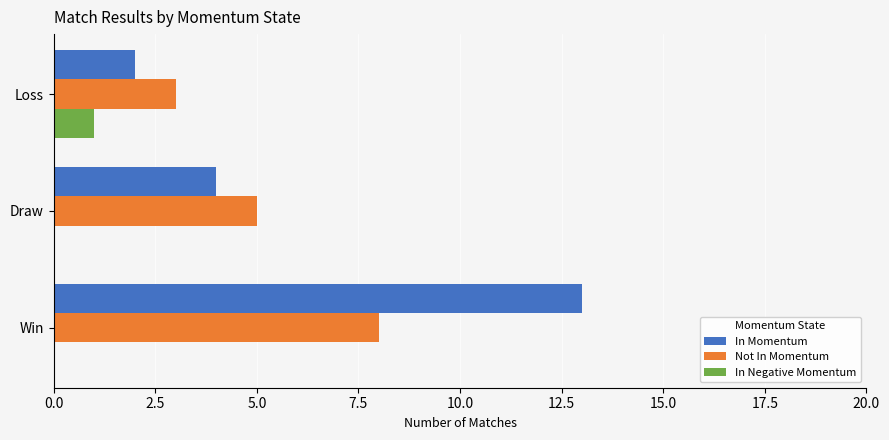

What is the total value across all series at Win?

21